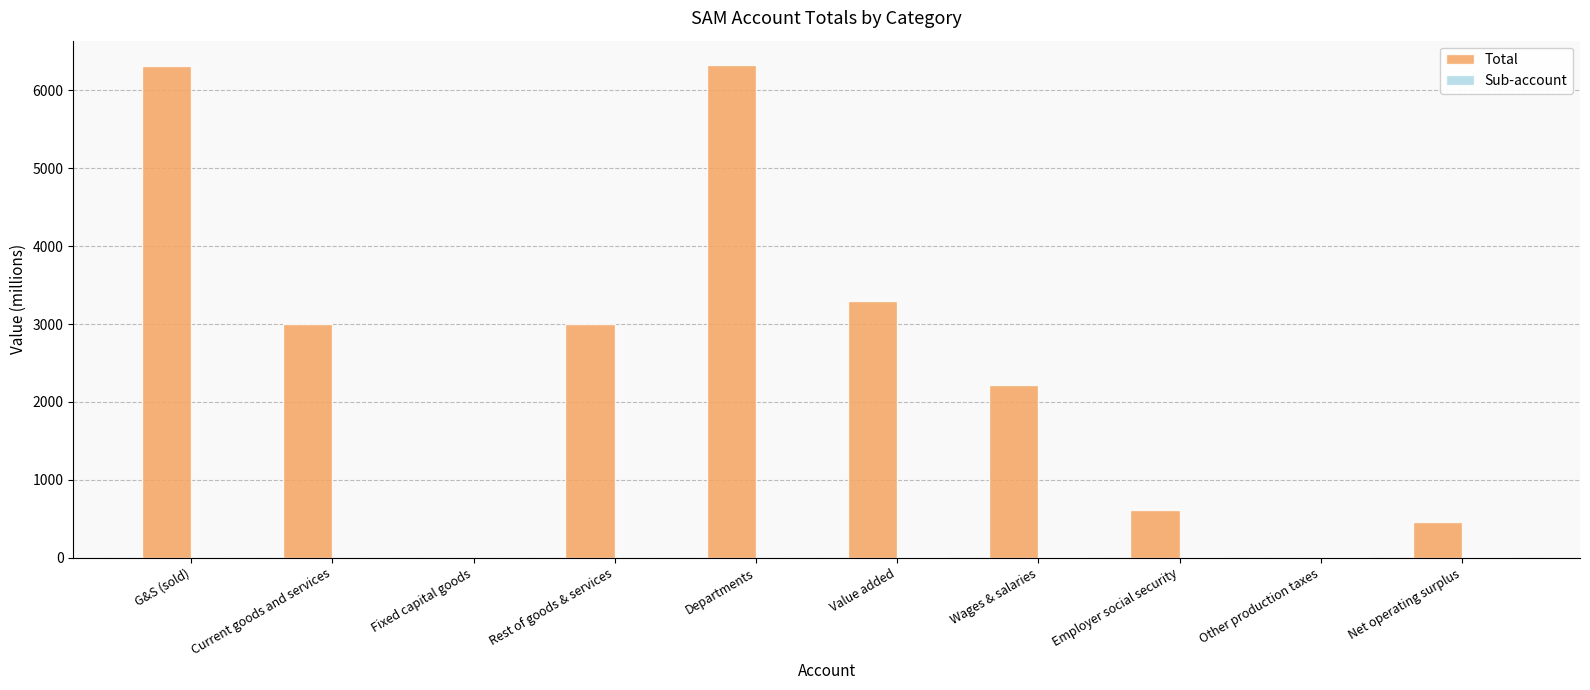

Which series has the largest total across all categories?

Total